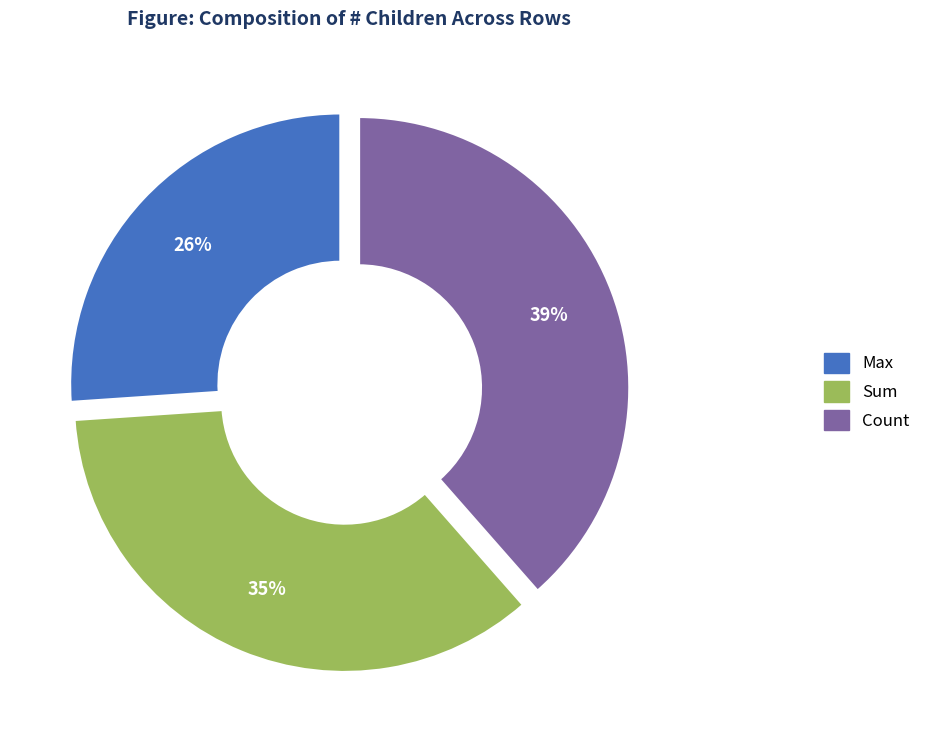

To the nearest percent, what is the average slice percentage?

33%